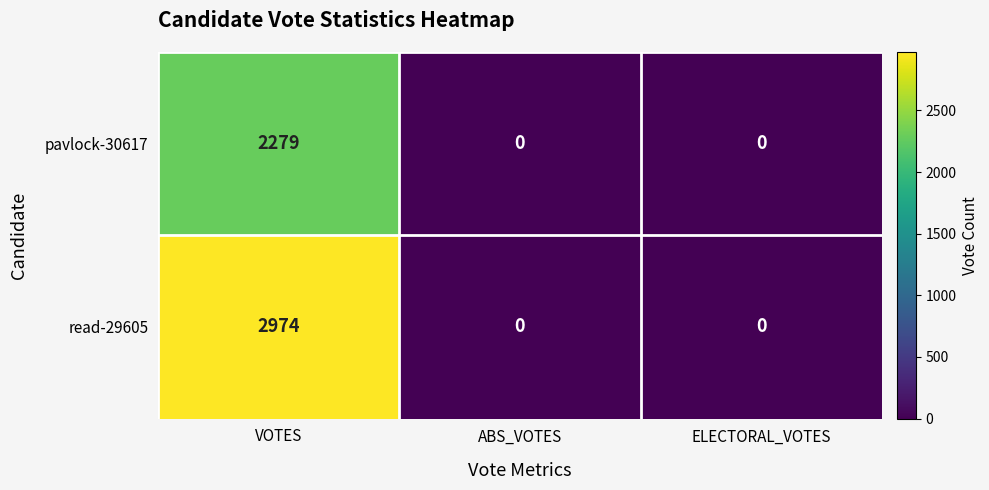

What is the difference between the pavlock-30617 values at ABS_VOTES and VOTES?

2279